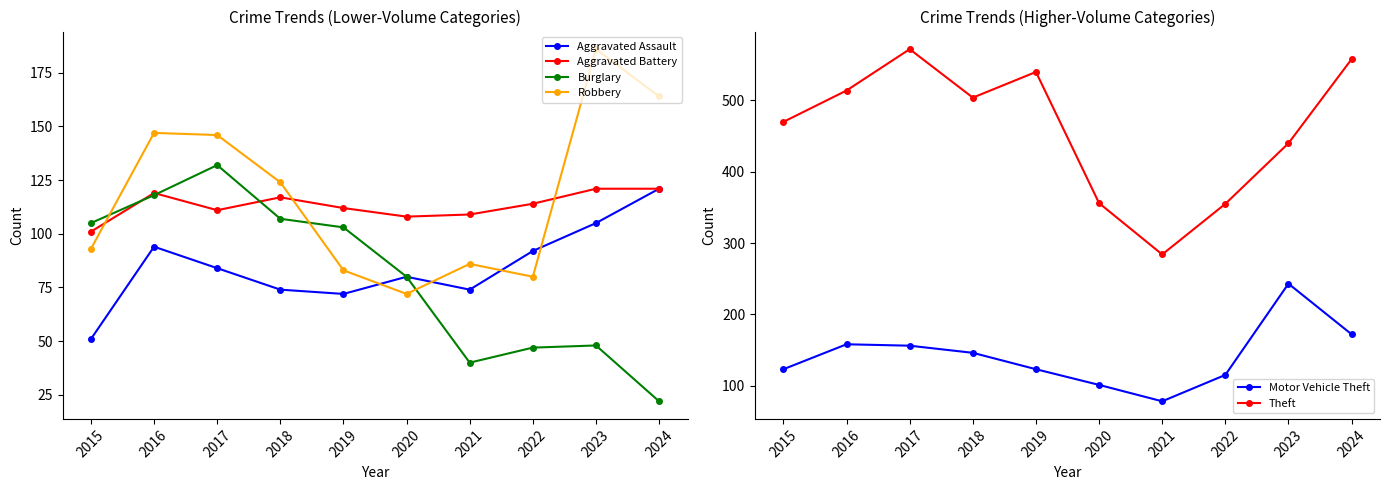

At which label is Motor Vehicle Theft closest to 160?

2016